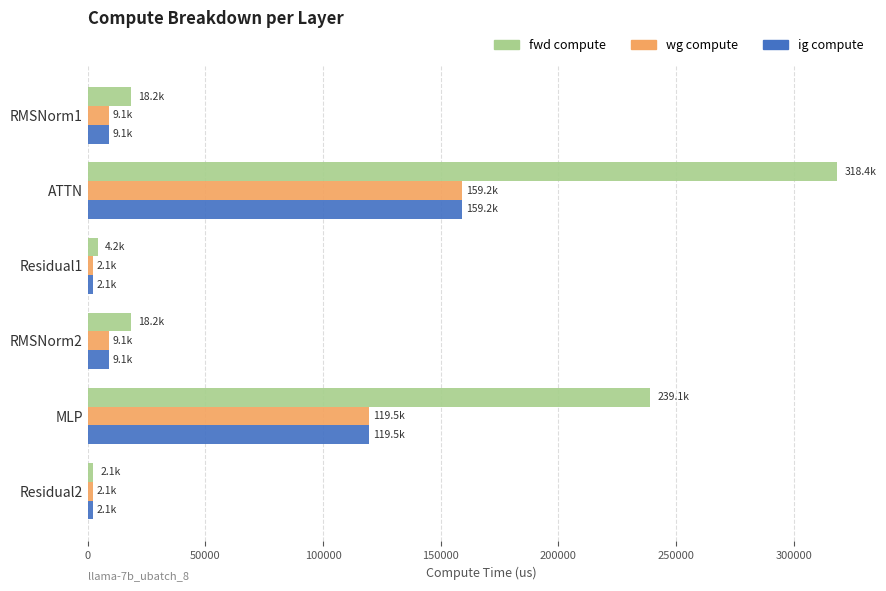

What is the difference between the maximum and minimum values in the fwd compute series?

316323.2